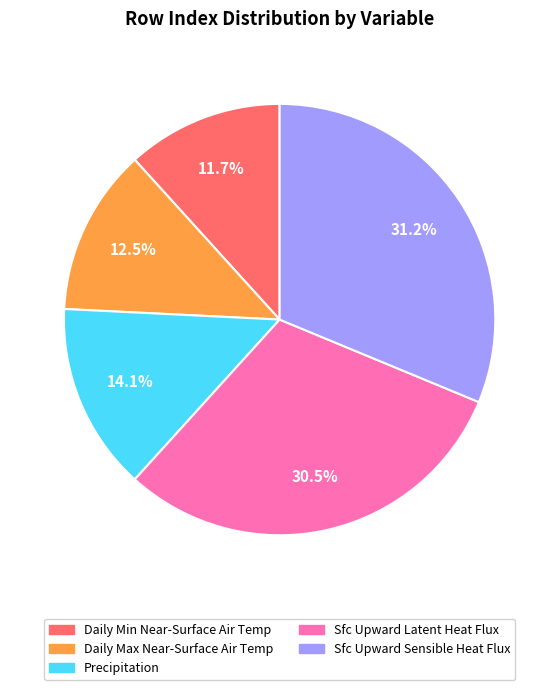

To the nearest percent, what is the difference between the largest and smallest slice percentages?

20%